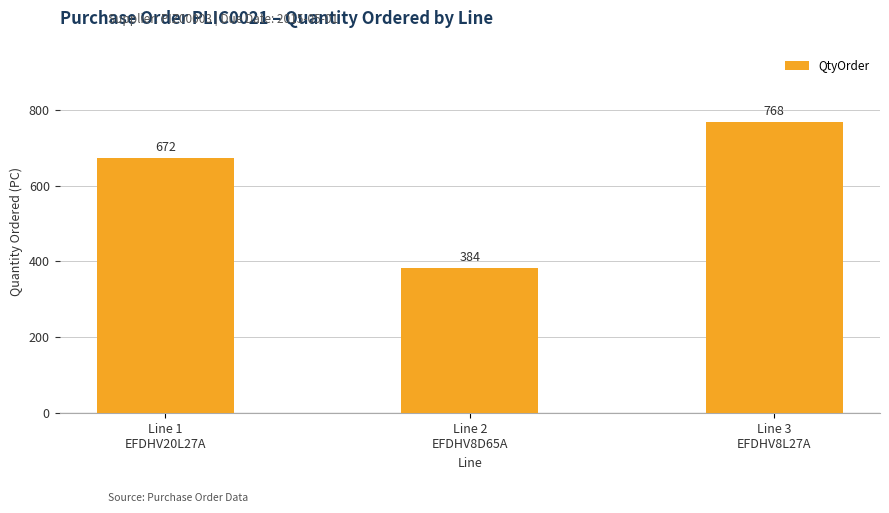

What is the value of the 3rd bar from the left?

768